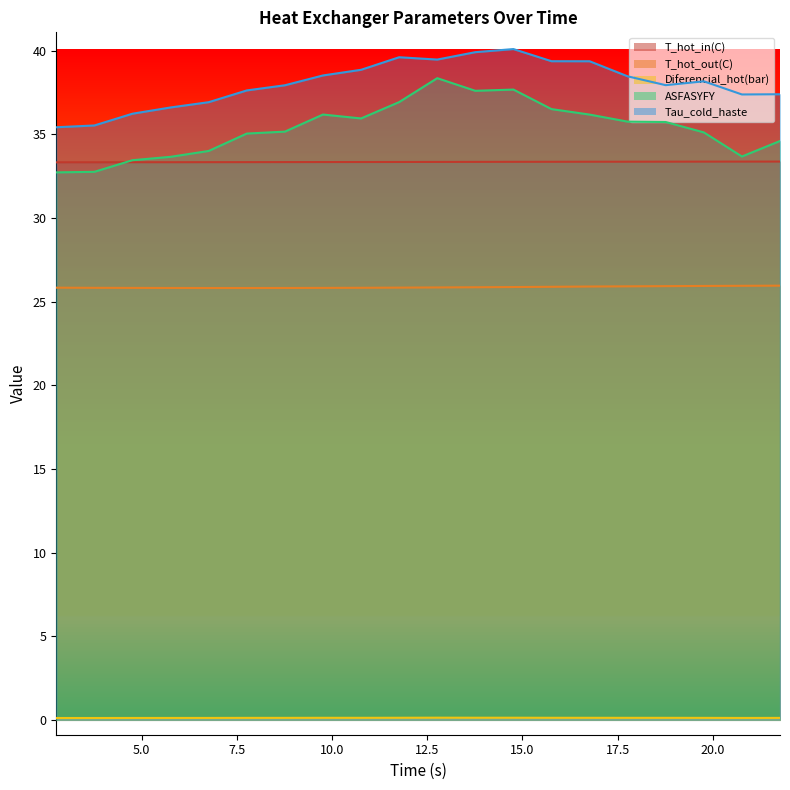

Is it true that T_hot_in(C) equals 44.5 at 13.76046?

False